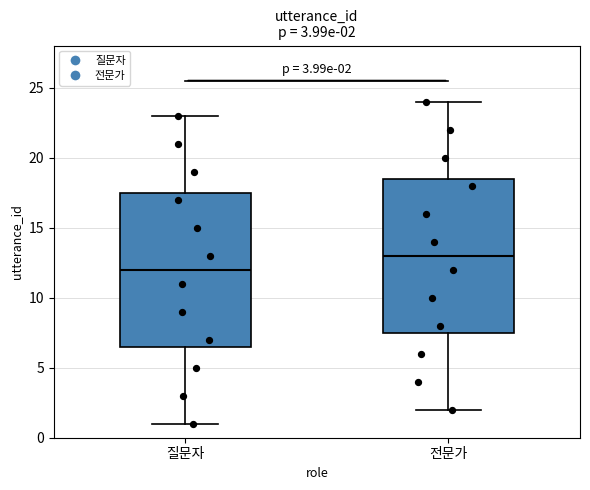

Which box has the lowest median line?

질문자